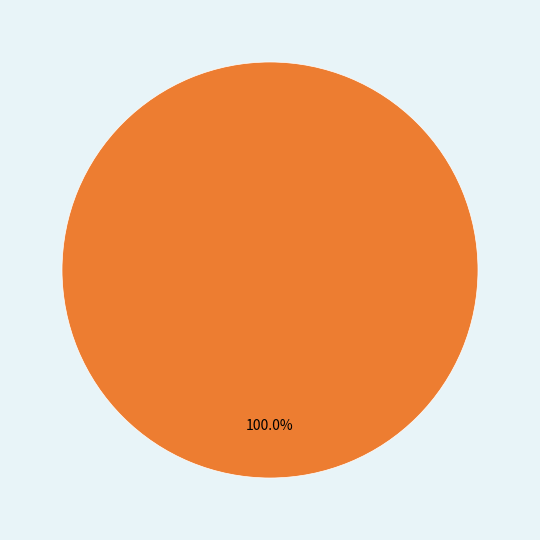

The 1547762855 slice represents 95% of the pie. True or false?

False